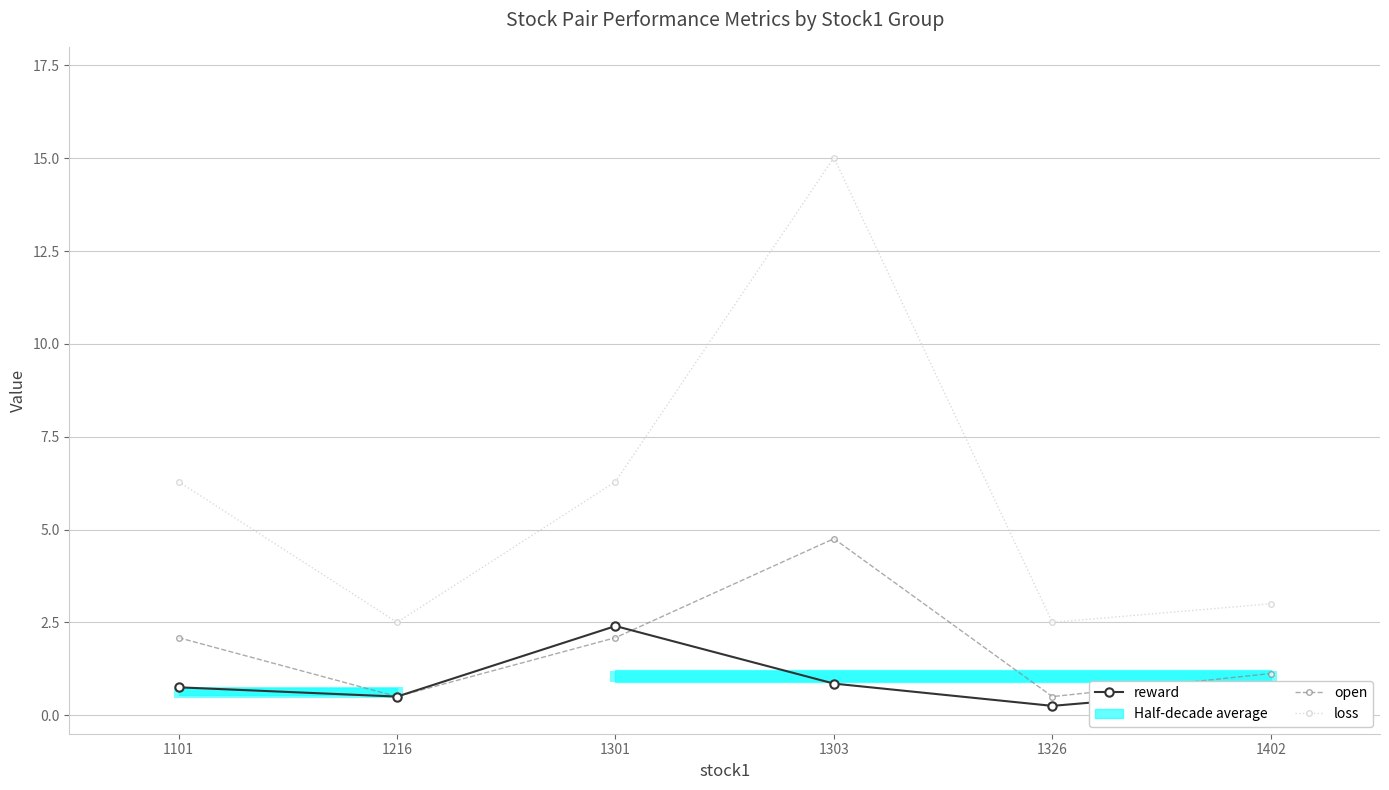

At which category does reward reach its first local valley?

1216